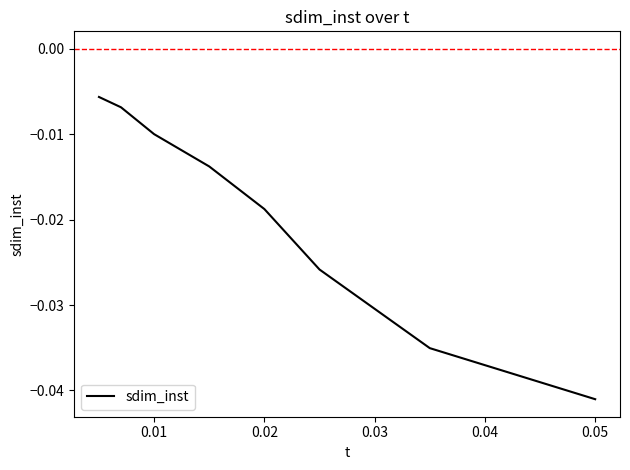

True or false: the data has more than 1 interior local peaks.

False